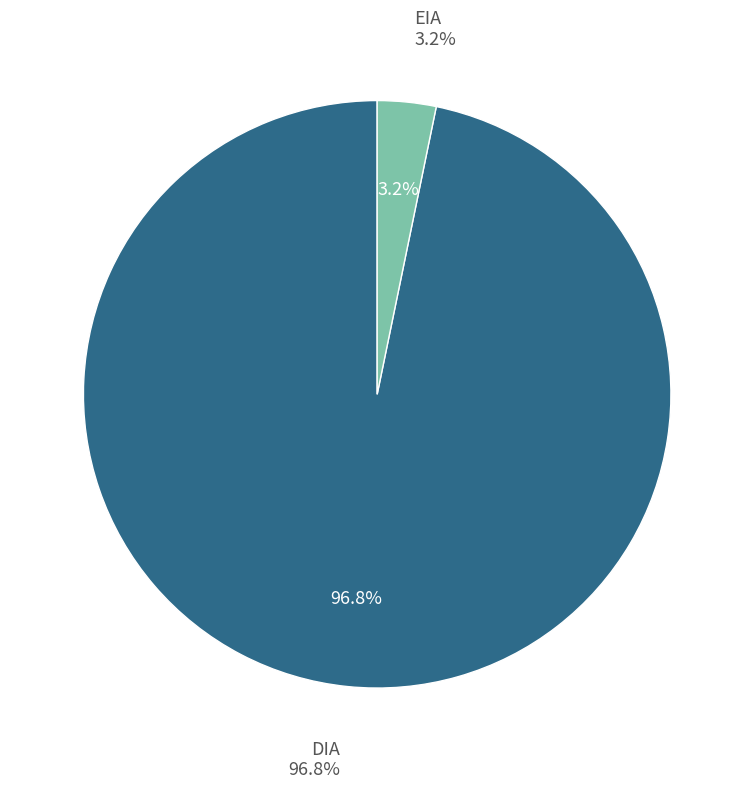

To the nearest percent, what is the combined percentage of EIA and DIA?

100%